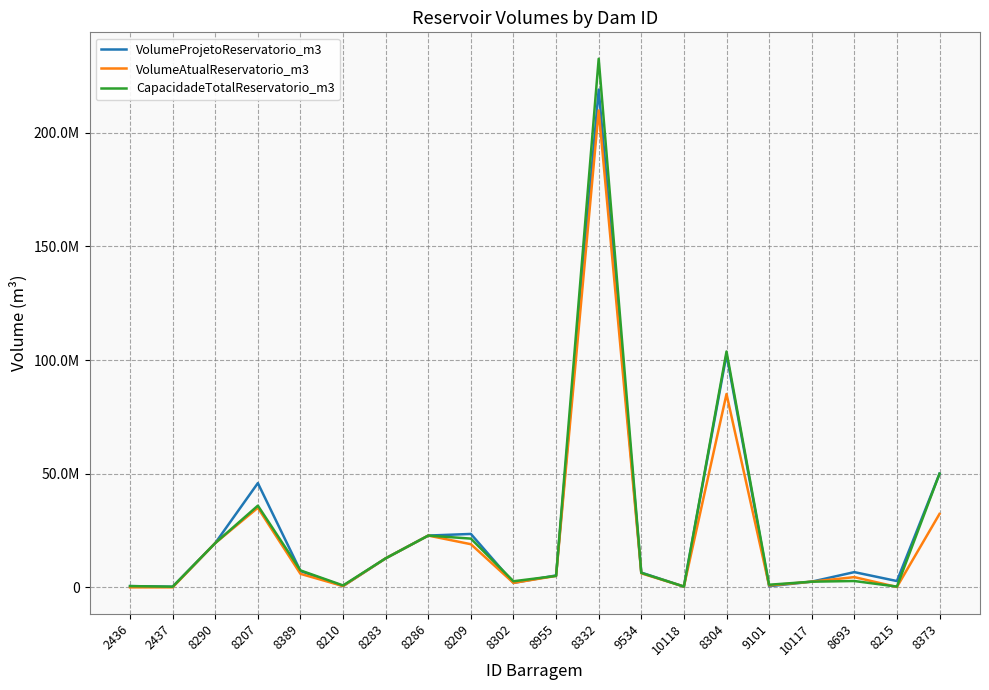

What value does the VolumeProjetoReservatorio_m3 series have at 8304?

102398818.0